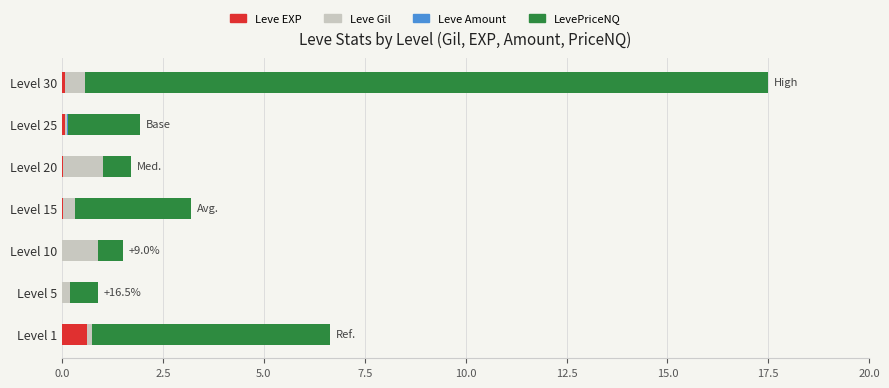

Is it true that Leve EXP equals 0.1 at Level 25?

True